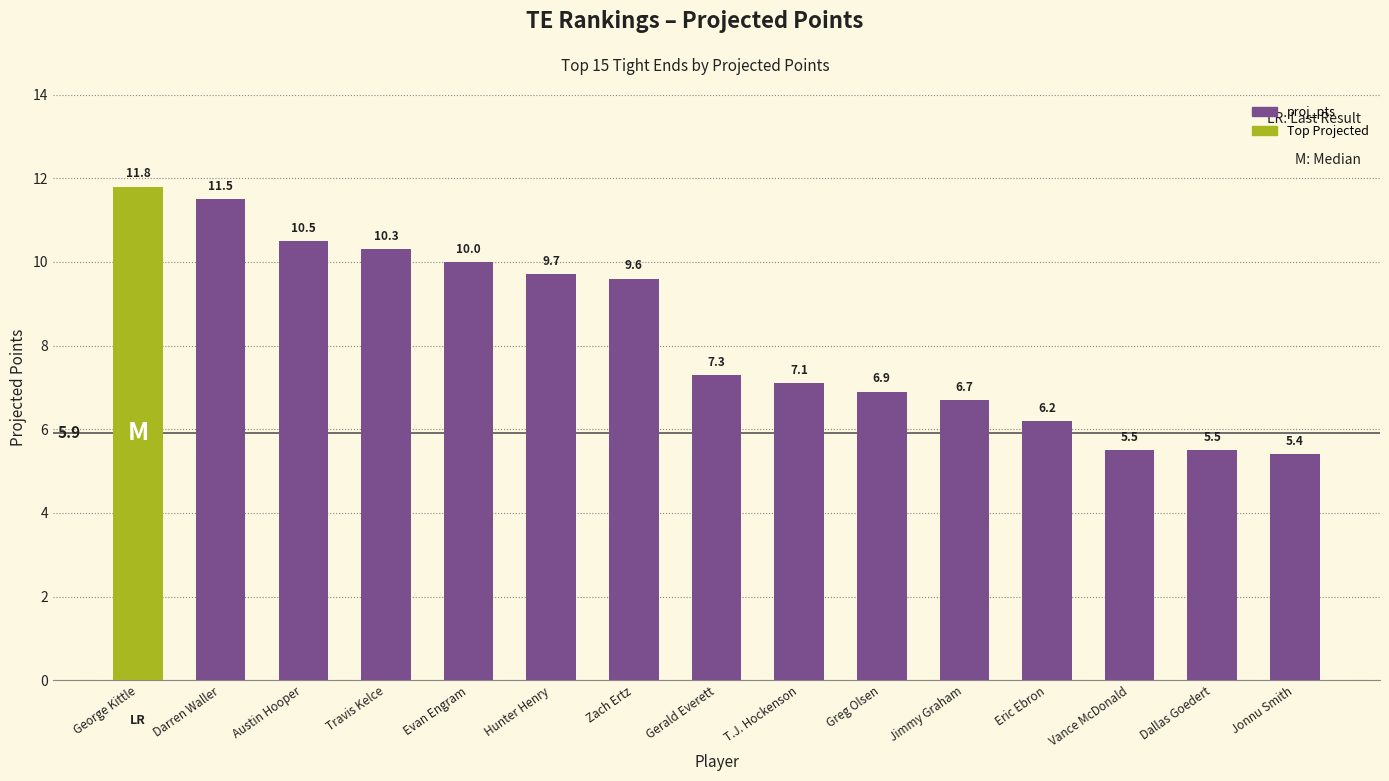

How many data points are less than 7?

6